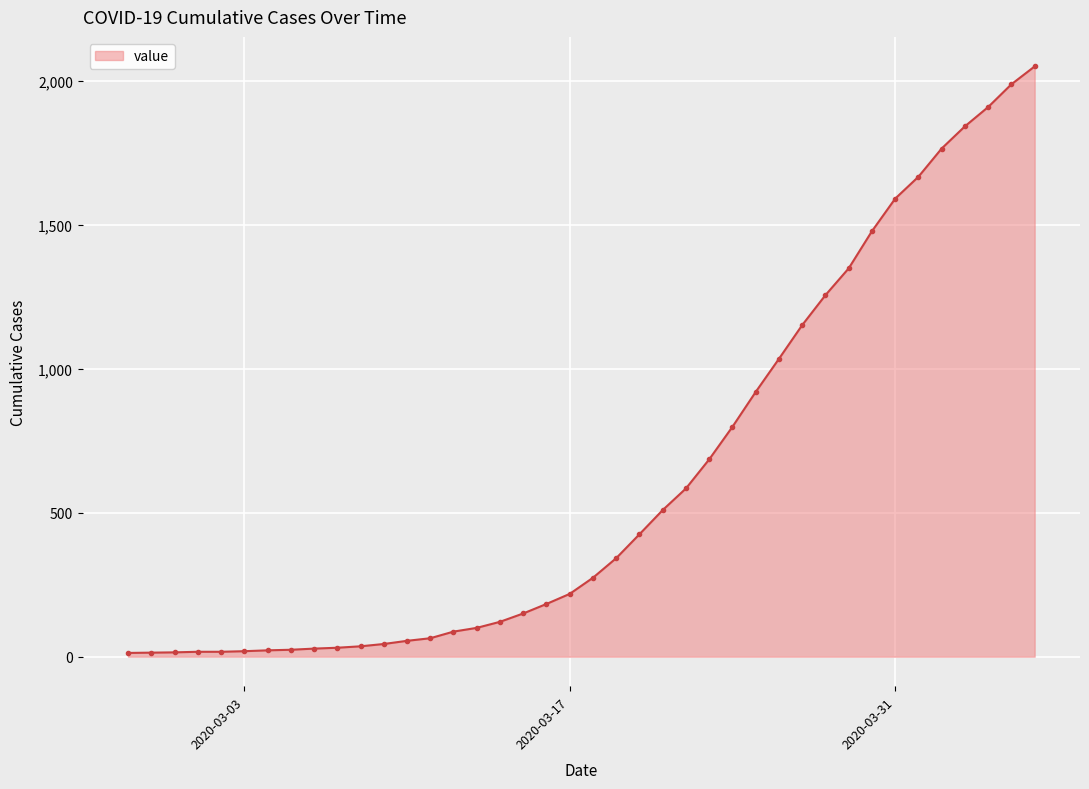

What is the average value?

622